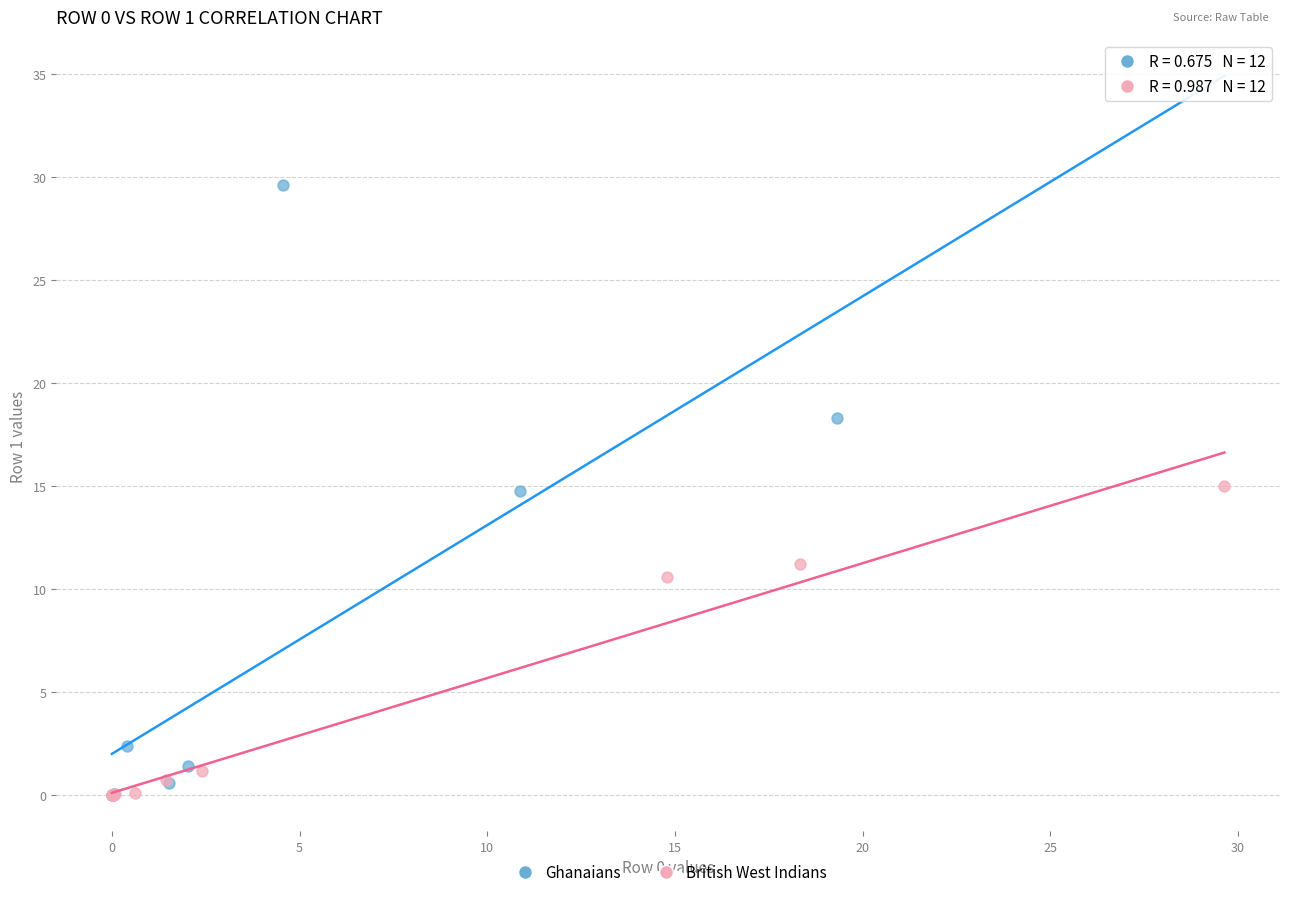

Which series has the largest Y range (max minus min)?

Ghanaians